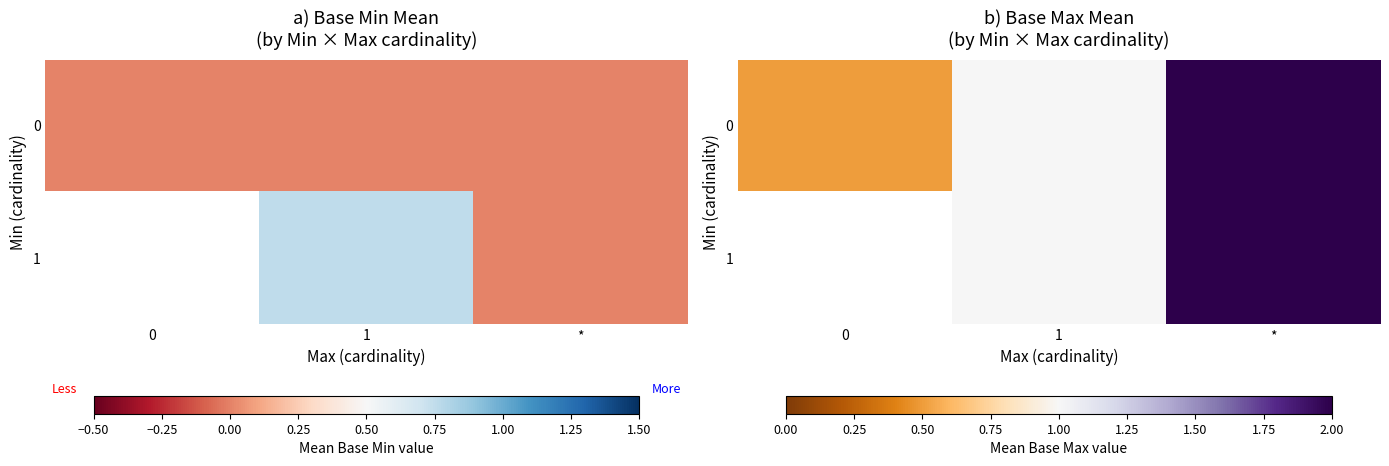

Is the value of 0 at 0 greater than the value of 1 at *?

No